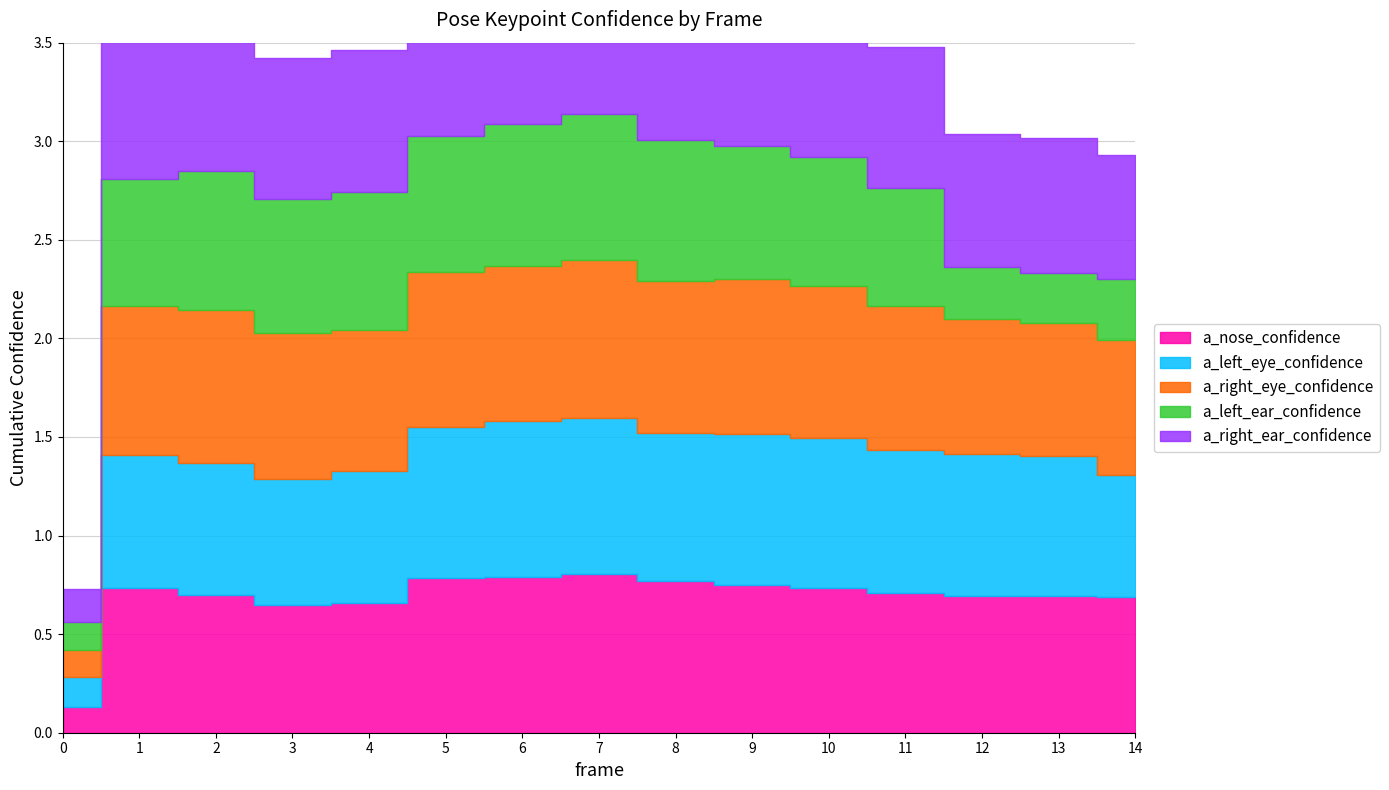

Which series changed the most between 2 and 13?

a_right_ear_confidence